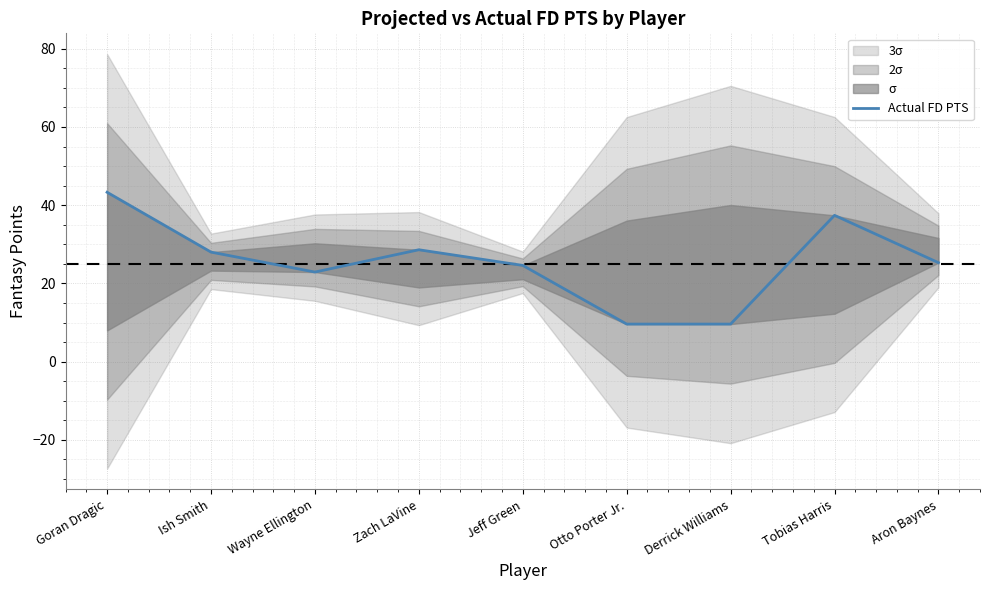

At which category does the chart reach its peak across all series?

Goran Dragic